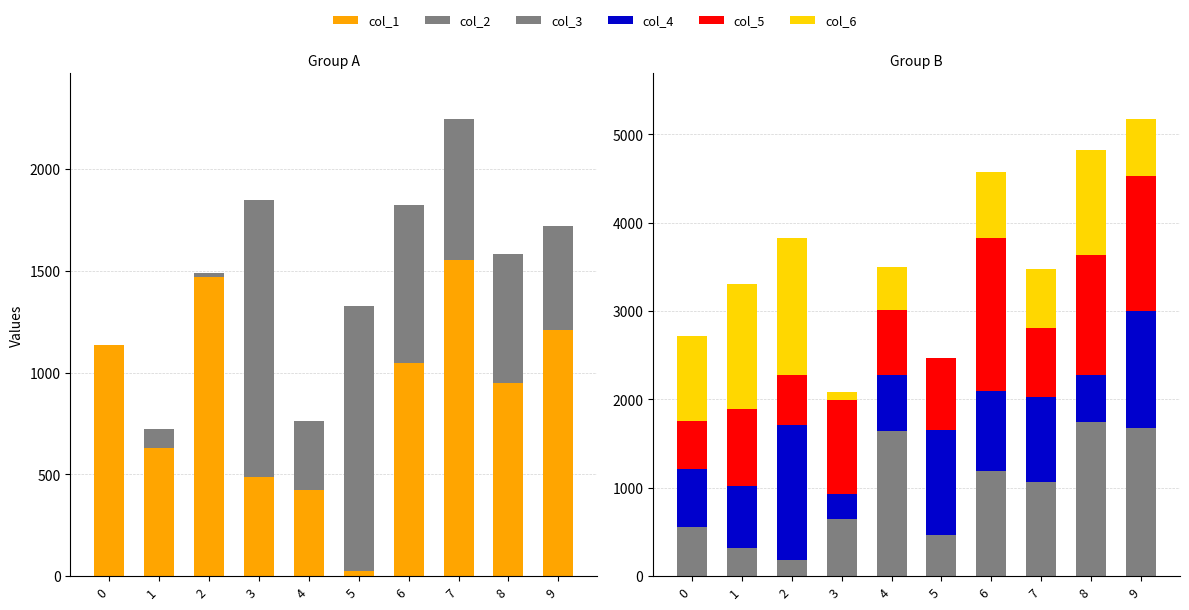

What is the total value across all series at 8?

6401.9